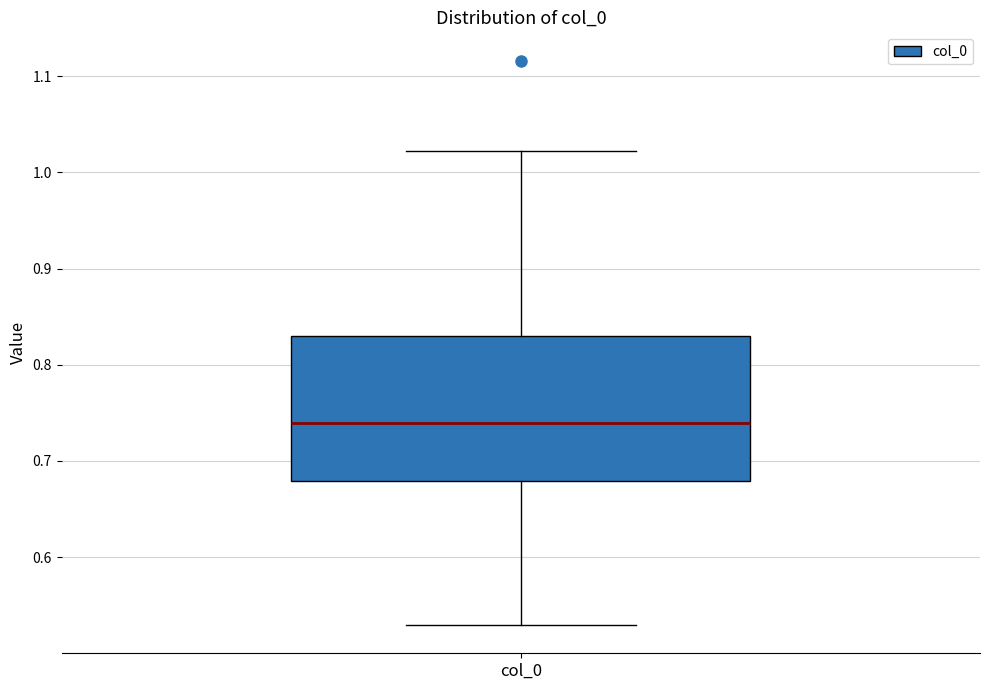

Read this box plot against the y-axis: the position of the median line, the range covered by the box, and the ends of both whiskers. The values are not printed on the chart, so give them approximately, as read against the axis.

median 0.74, box 0.68 to 0.83, whiskers 0.53 to 1.02